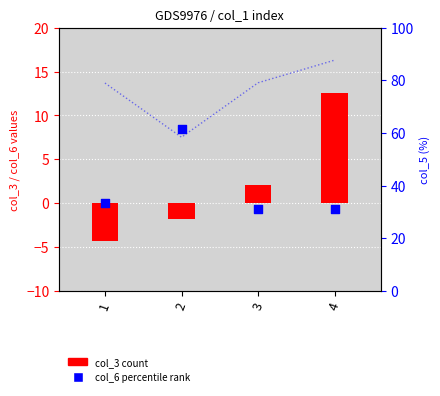

At how many categories does at least one series exceed 39?

4